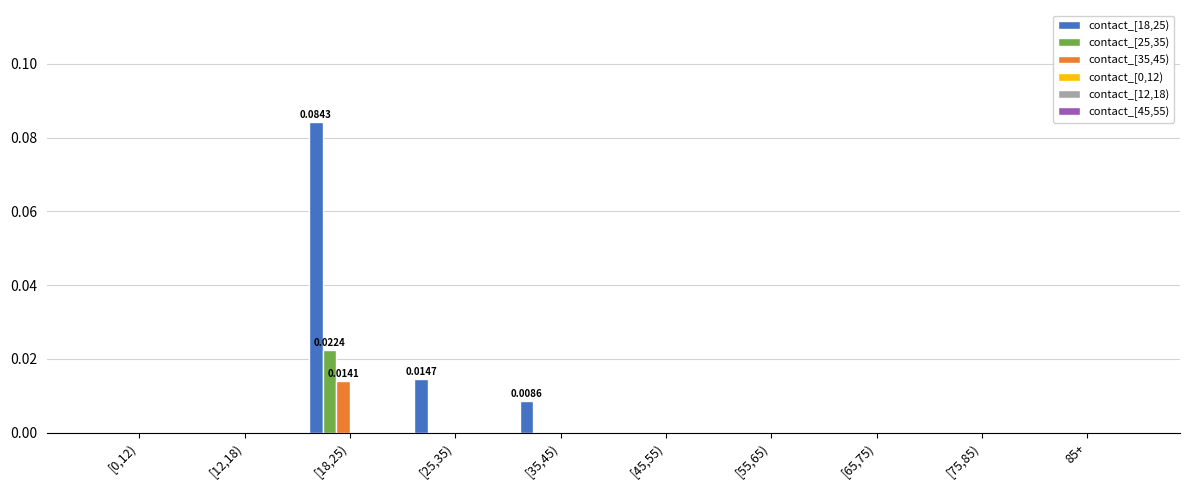

At which category is the sum across all series the highest?

[18,25)